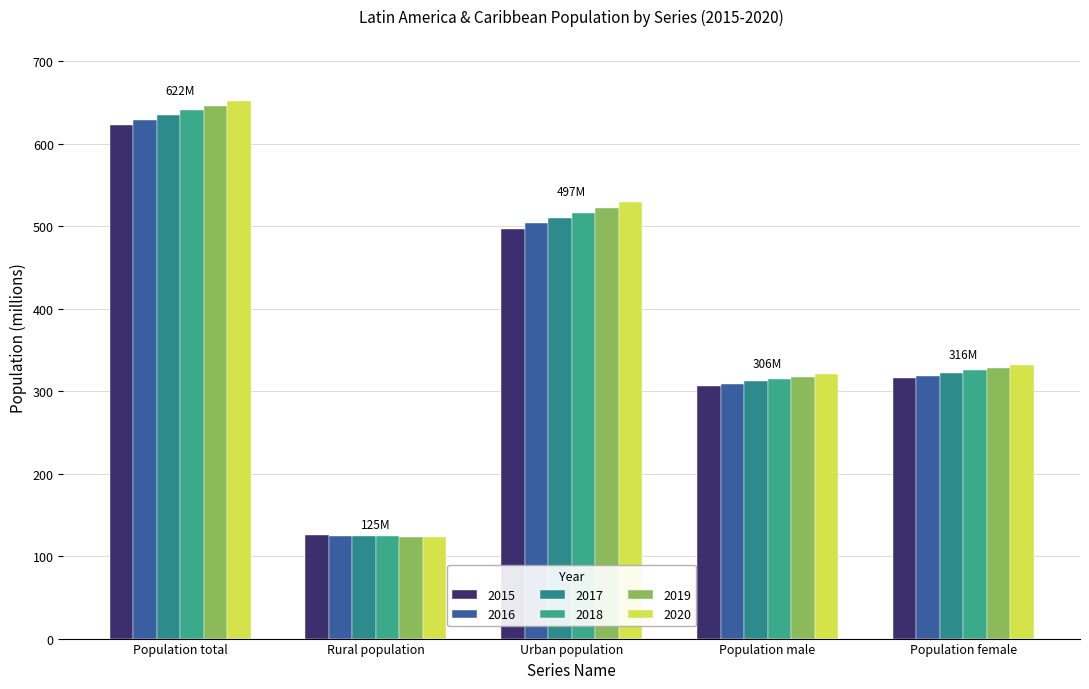

At which category is the sum across all series the highest?

Population total